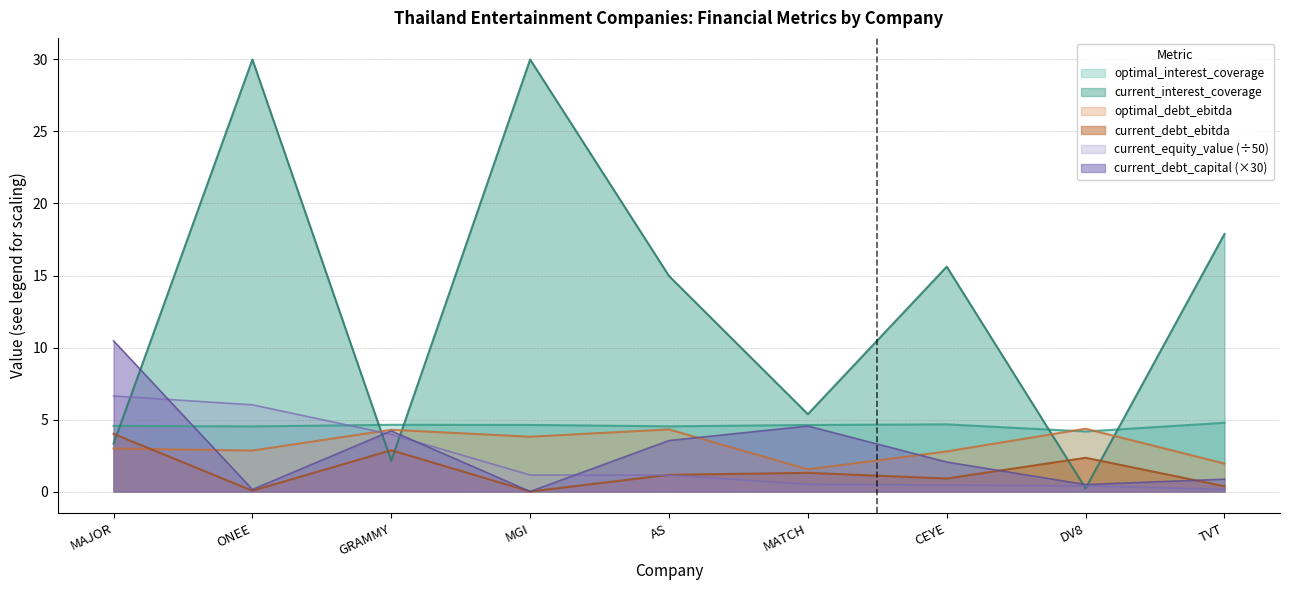

Reading left to right, transcribe all the data shown in this chart.

optimal_interest_coverage: MAJOR=4.6	ONEE=4.5	GRAMMY=4.6	MGI=4.6	AS=4.5	MATCH=4.6	CEYE=4.7	DV8=4.2	TVT=4.8
current_debt_ebitda: MAJOR=4.0	ONEE=0.1	GRAMMY=2.9	MGI=0.0	AS=1.2	MATCH=1.3	CEYE=0.9	DV8=2.3	TVT=0.4
optimal_debt_ebitda: MAJOR=3.0	ONEE=2.8	GRAMMY=4.3	MGI=3.8	AS=4.3	MATCH=1.5	CEYE=2.8	DV8=4.4	TVT=1.9
current_debt_capital: MAJOR=10.5	ONEE=0.1	GRAMMY=4.2	MGI=0.0	AS=3.5	MATCH=4.5	CEYE=2.0	DV8=0.5	TVT=0.9
current_equity_value: MAJOR=6.6	ONEE=6.0	GRAMMY=4.0	MGI=1.1	AS=1.1	MATCH=0.5	CEYE=0.4	DV8=0.4	TVT=0.1